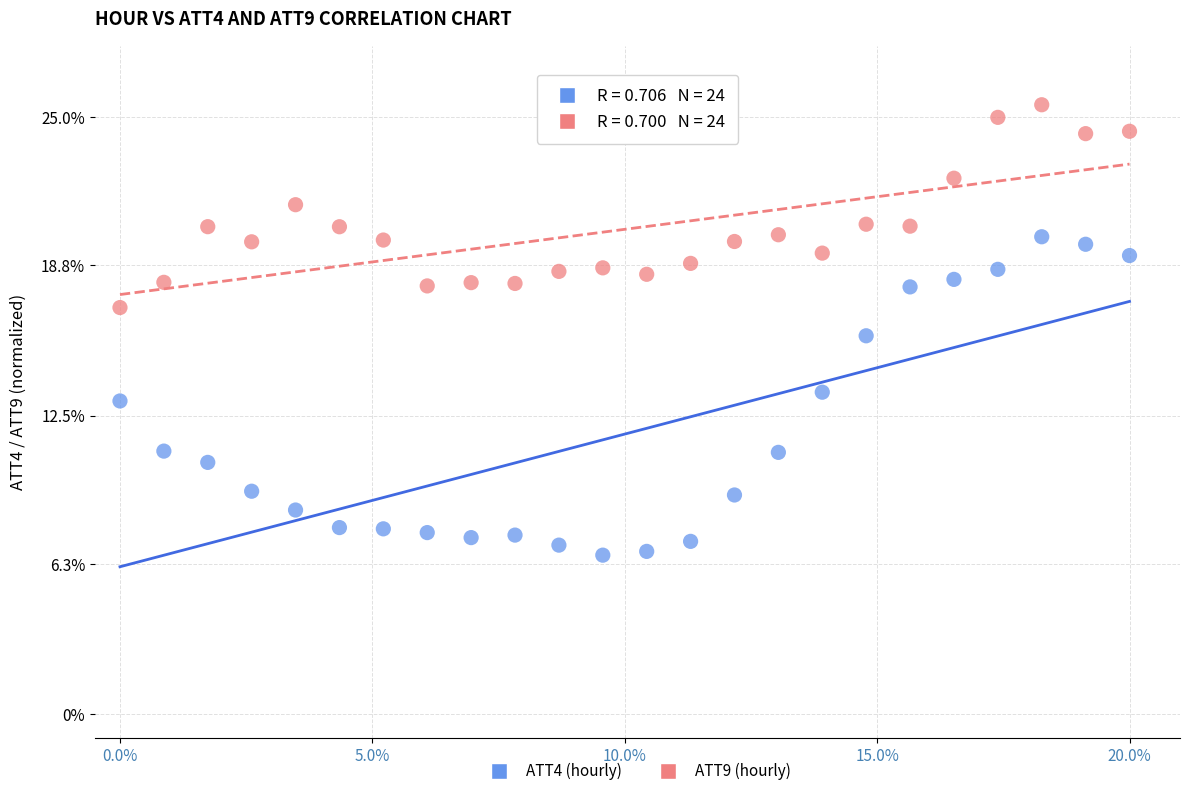

Which series has the widest spread of Y values?

ATT4 (hourly)